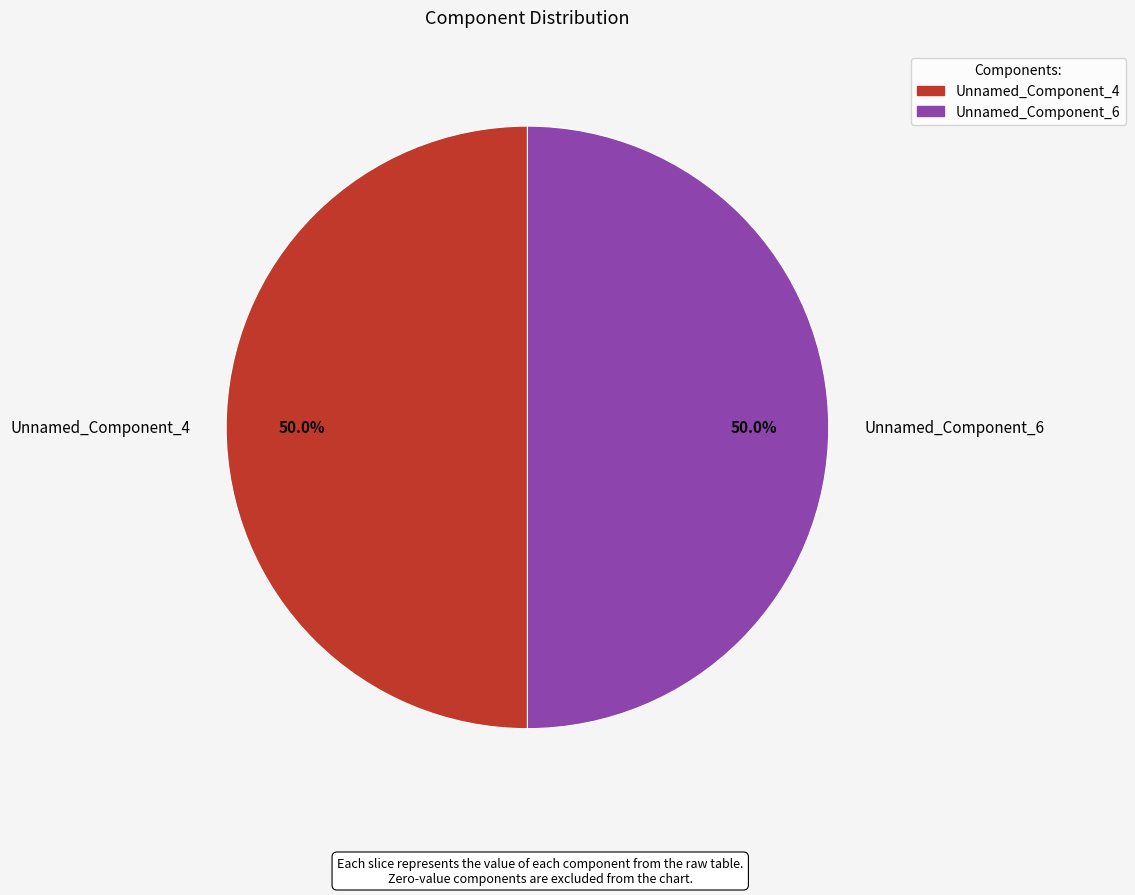

Count the number of slices in the pie.

2